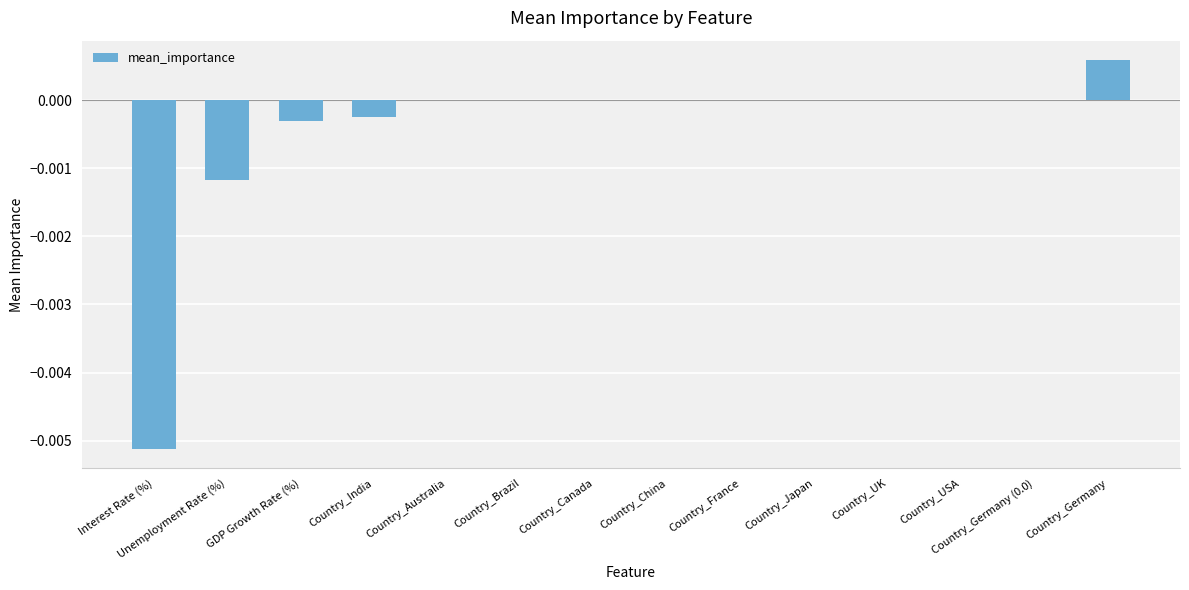

Count the number of data series in this chart.

1